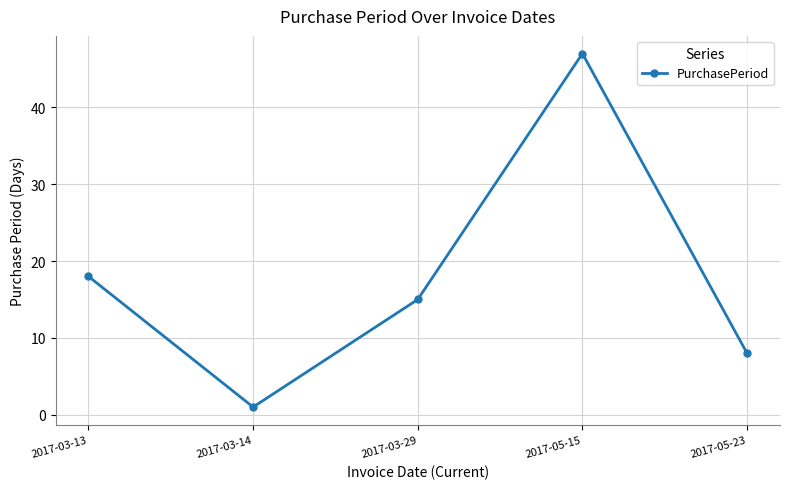

Approximately how many times larger is the value at 2017-03-13 compared to 2017-03-29?

1.2